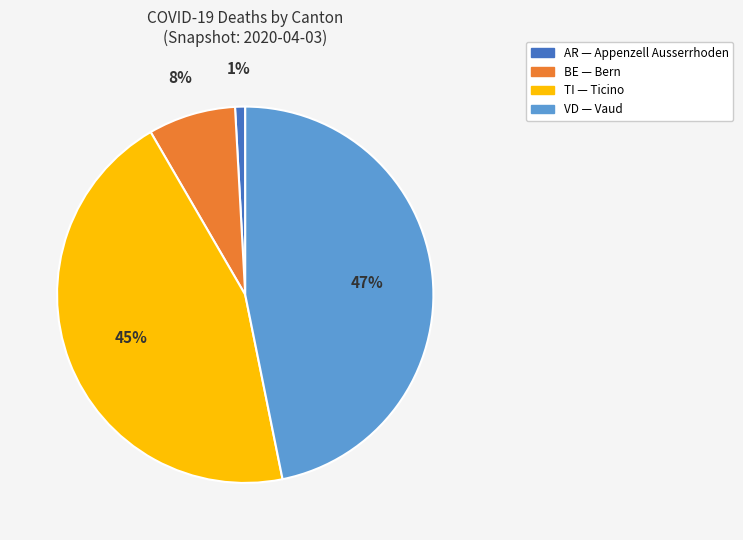

To the nearest percent, what is the average slice percentage?

25%